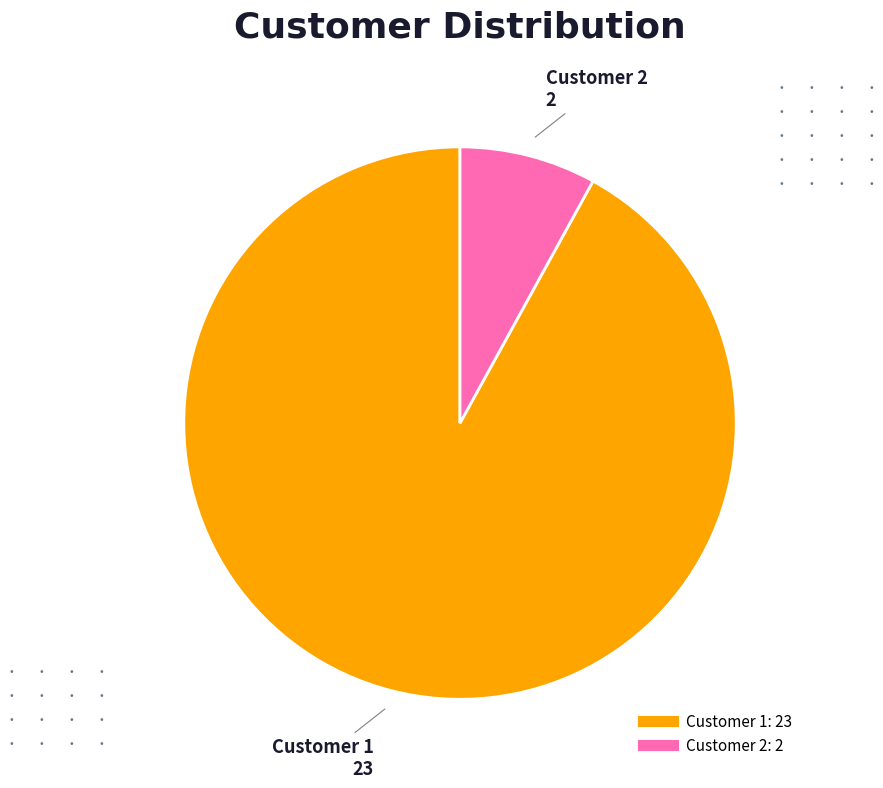

Is there any slice that represents more than half of the pie?

Yes